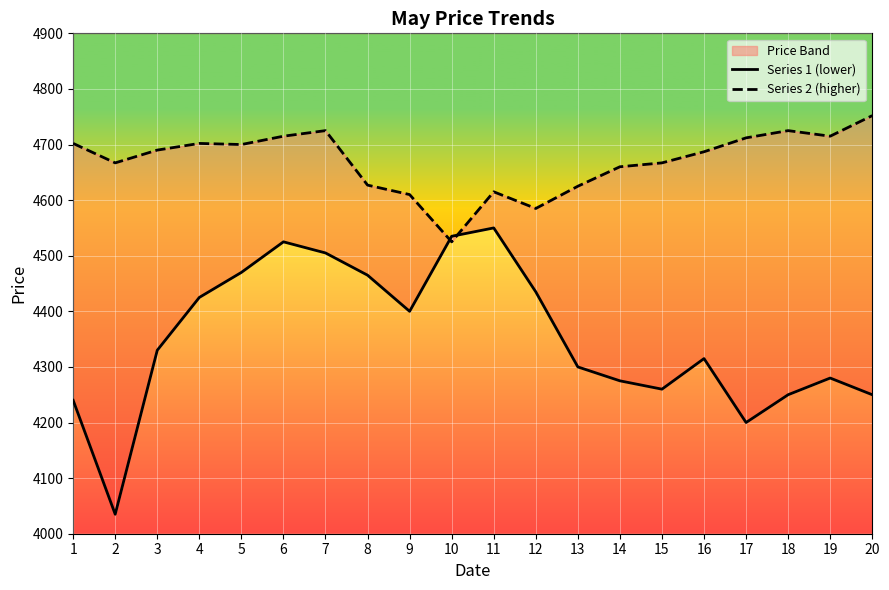

Which series has the largest total across all categories?

Series 2 (higher)